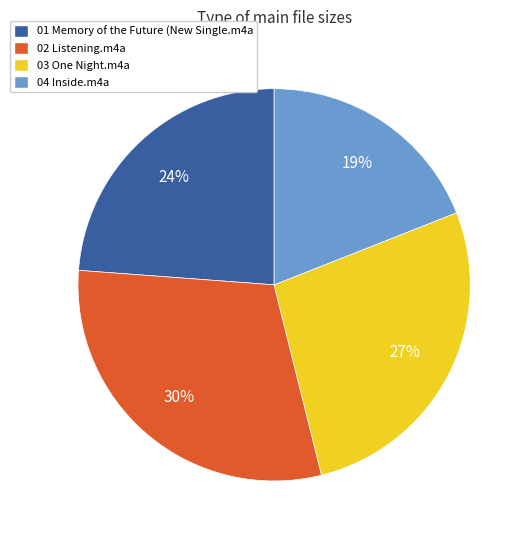

Is it true that 03 One Night.m4a is 27% of the pie?

True